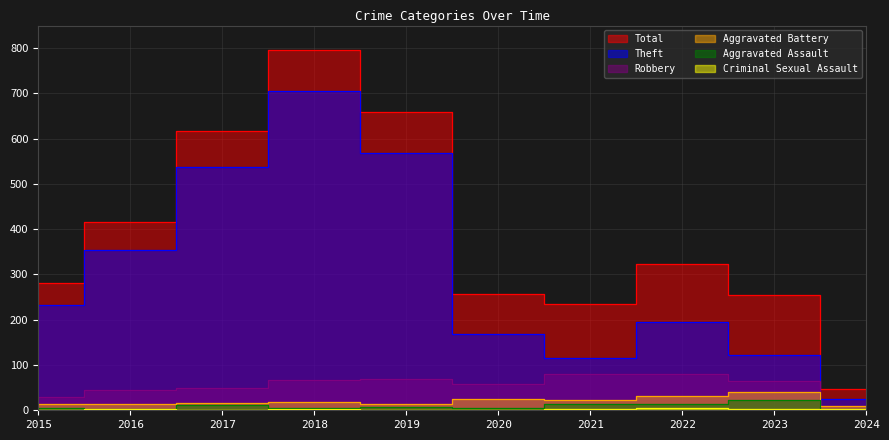

What is the difference between the Theft values at 2021 and 2016?

238